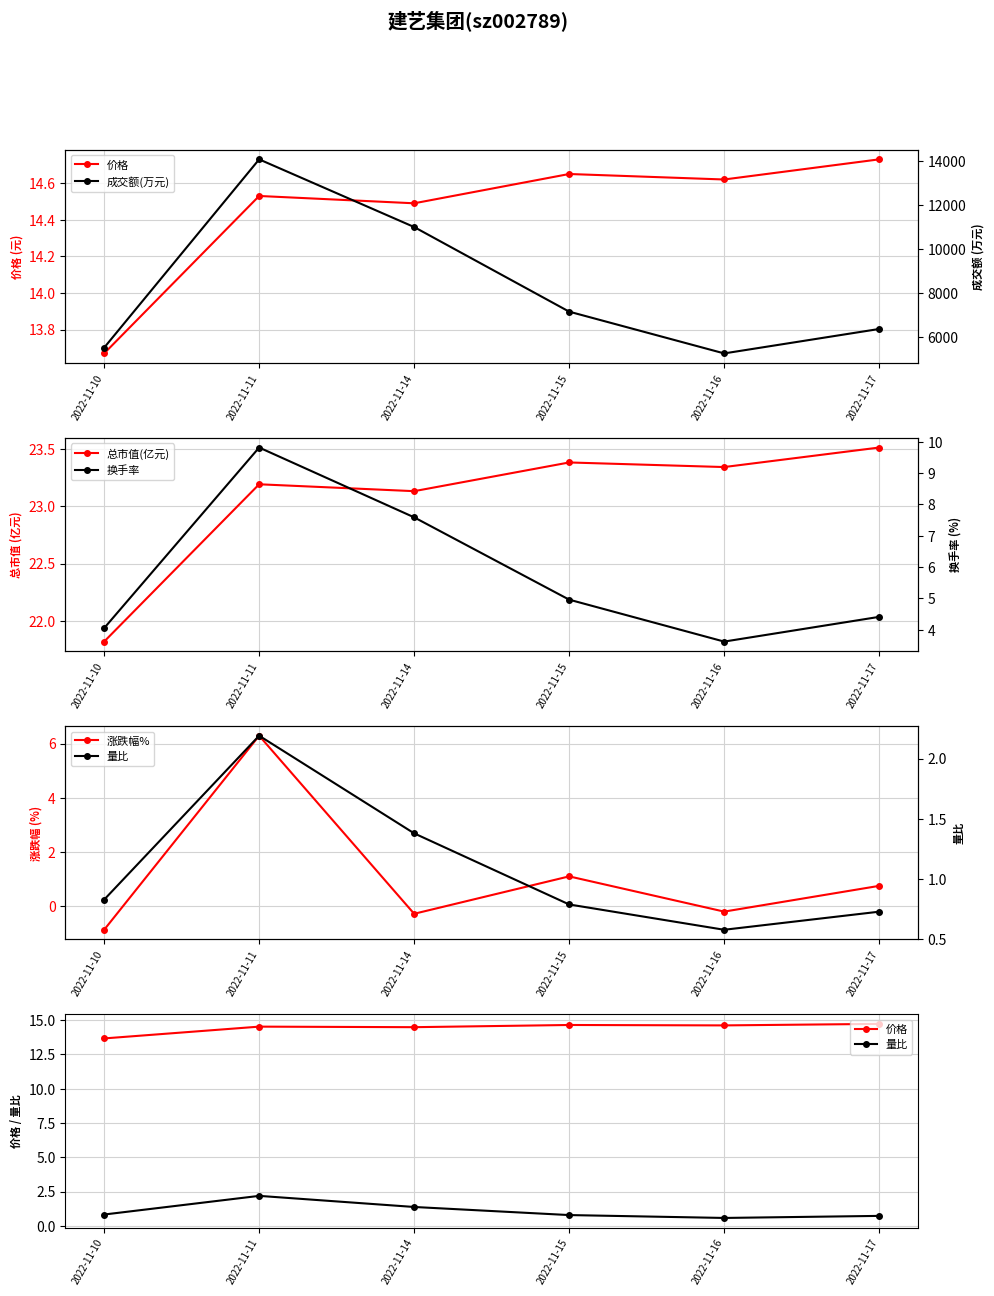

What is the approximate value of 换手率 at 2022-11-10?

4.0